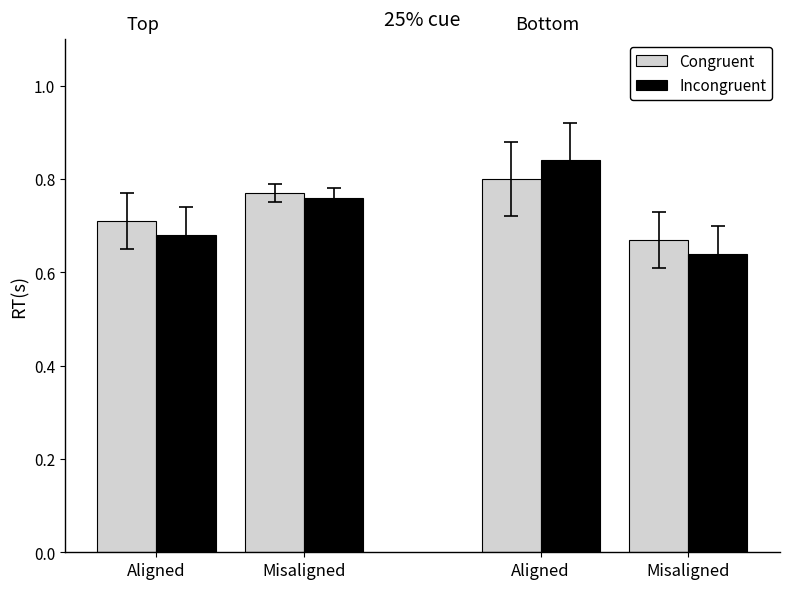

List the labels in order of Incongruent value, smallest first.

Misaligned, Aligned, Misaligned, Aligned